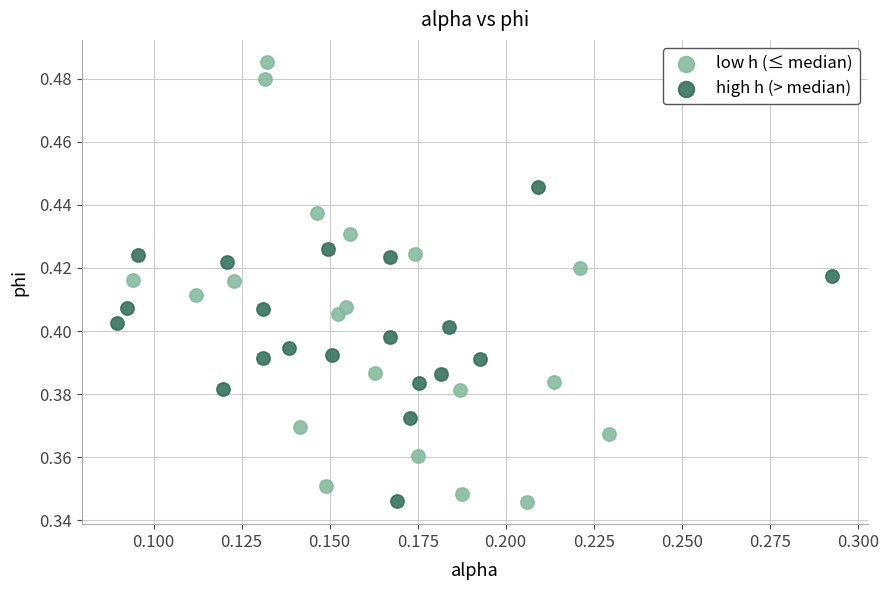

What are all the series names shown in the legend?

low h (≤ median), high h (> median)